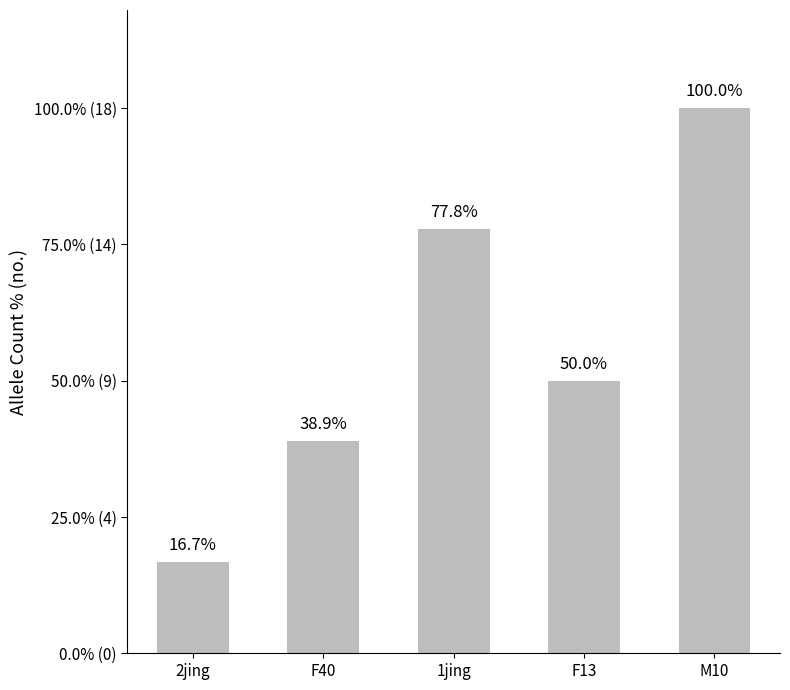

What is the average value?

10